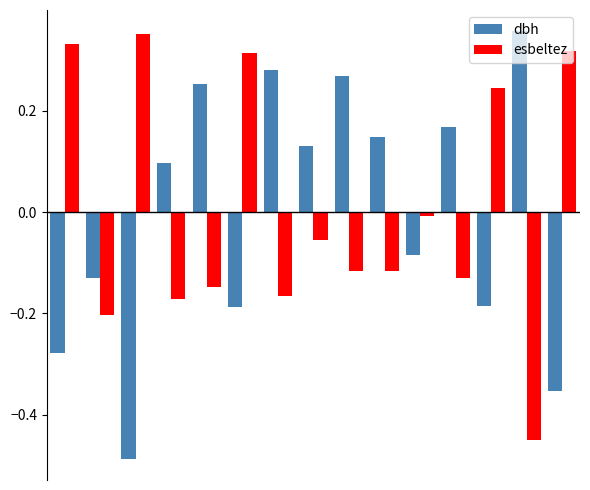

What is the difference between the second highest and minimum values in the esbeltez series?

0.8